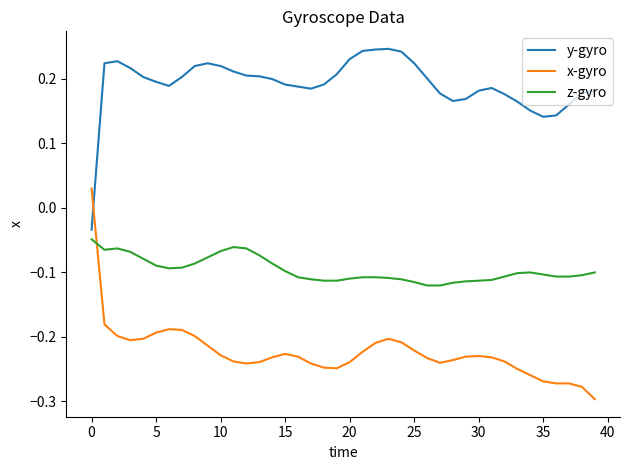

What is the difference between the maximum and minimum values in the y-gyro series?

0.3